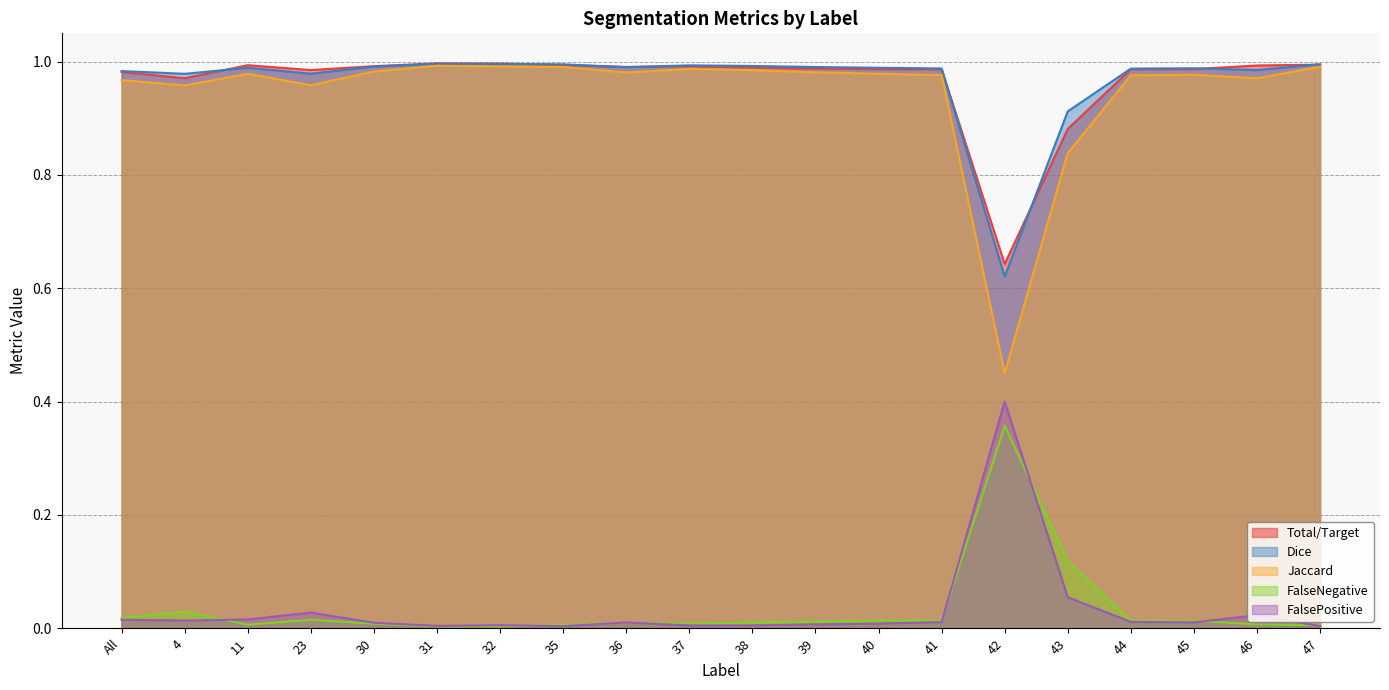

Does the chart display data point markers on the line(s)?

No